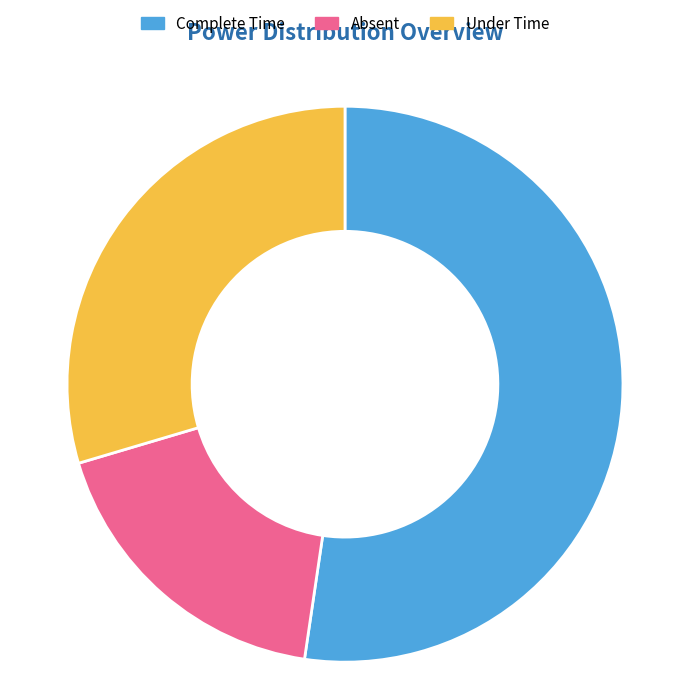

Approximately how many times larger is the value at Absent compared to Complete Time?

0.3